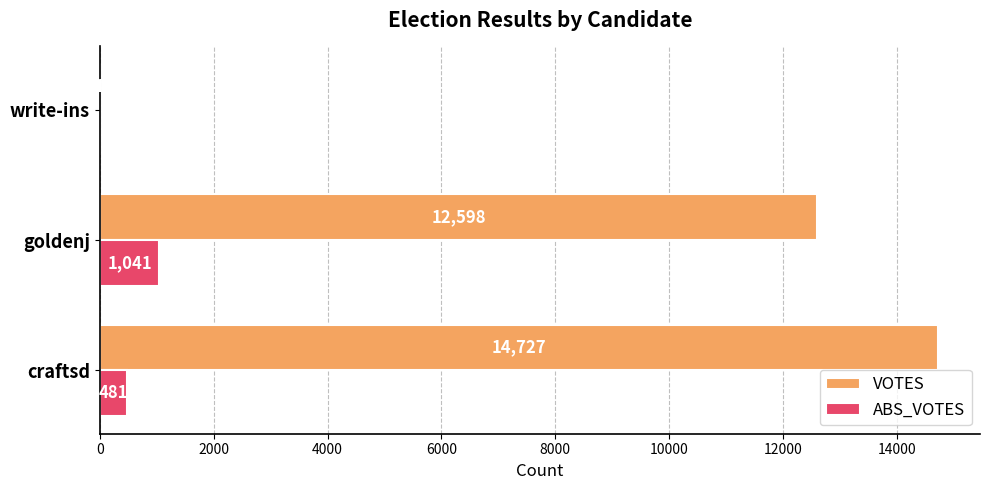

Between goldenj and write-ins, which series saw the biggest shift?

VOTES